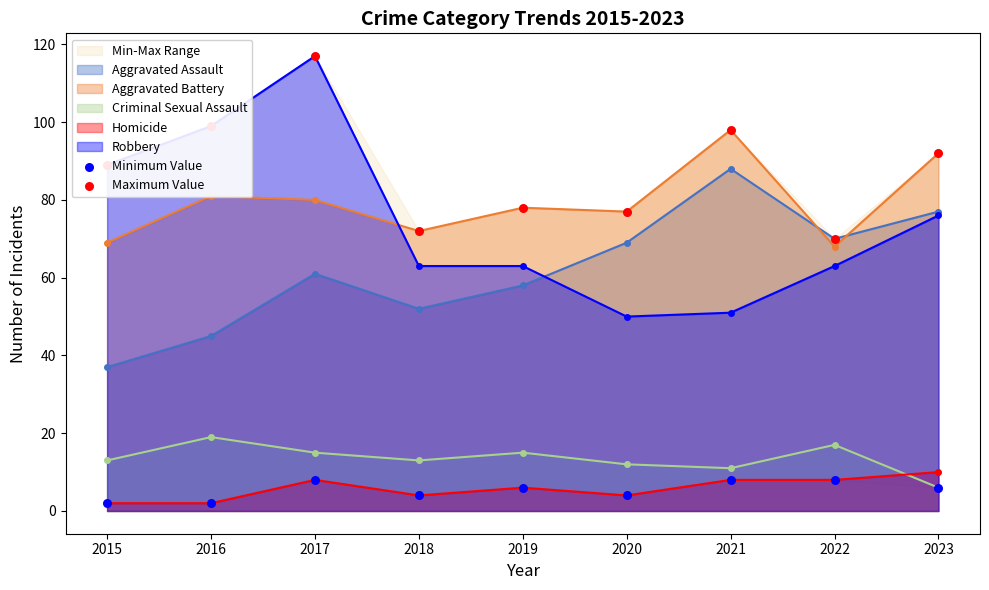

Which series has the largest total across all categories?

Maximum Value